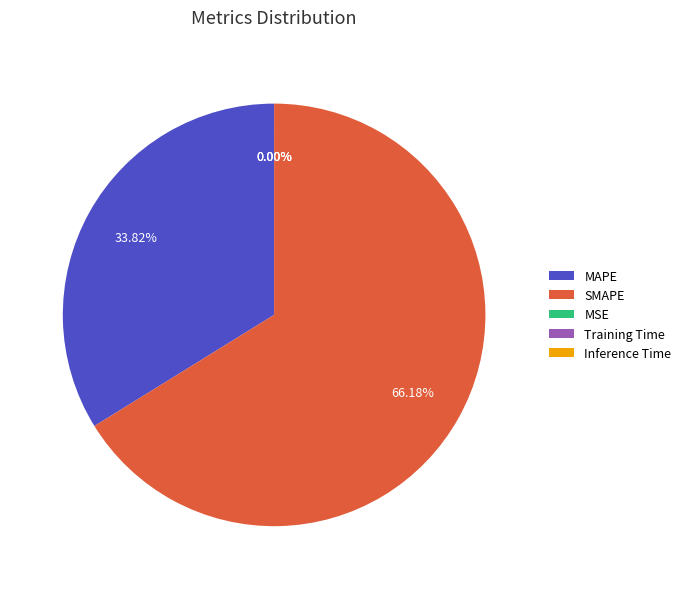

What is the majority slice?

SMAPE